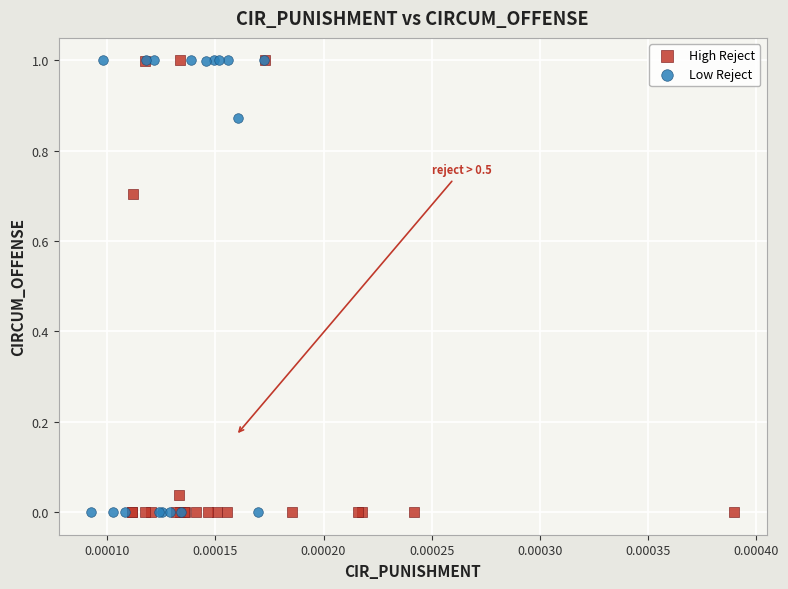

Which series has the largest Y range (max minus min)?

Low Reject